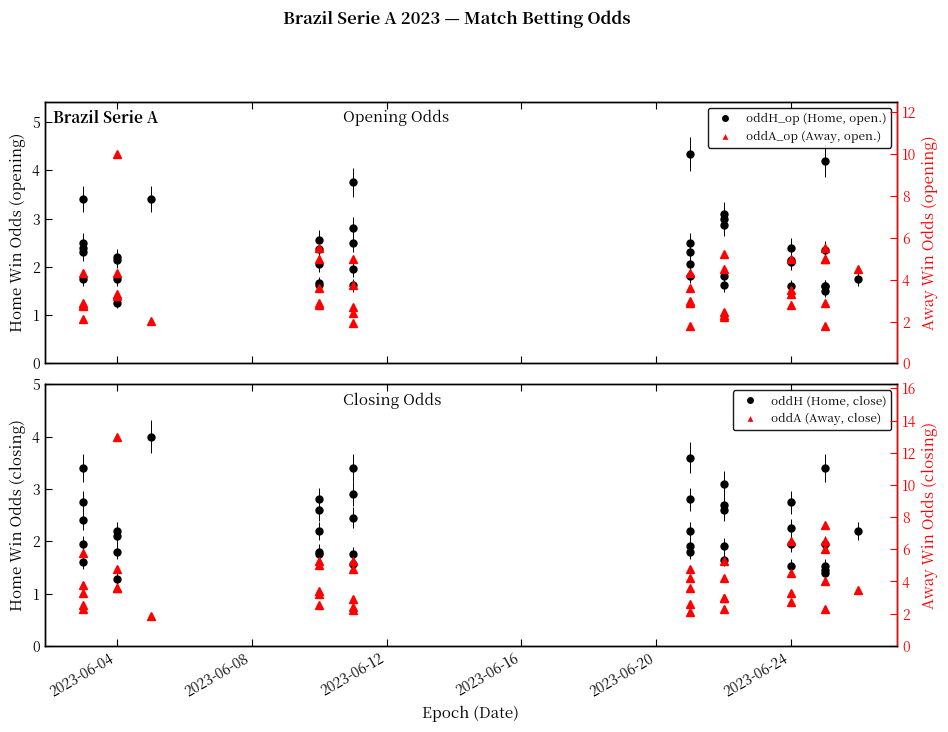

Which series has the largest range (max minus min)?

oddA